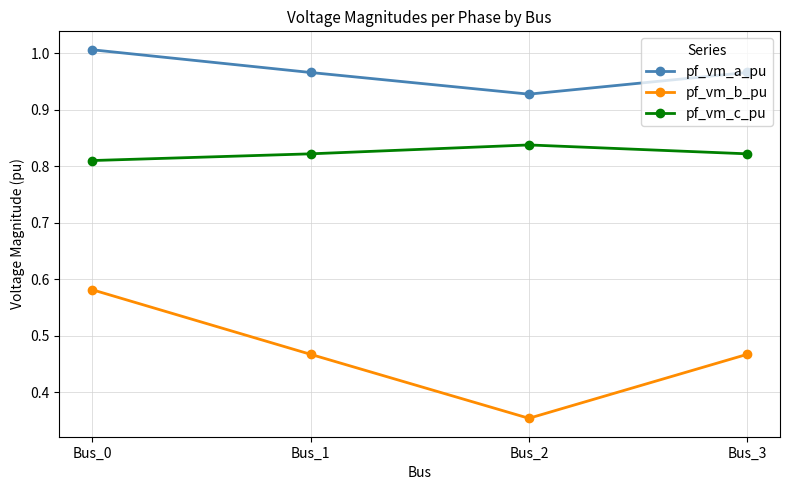

At which label does pf_vm_b_pu reach its peak?

Bus_0